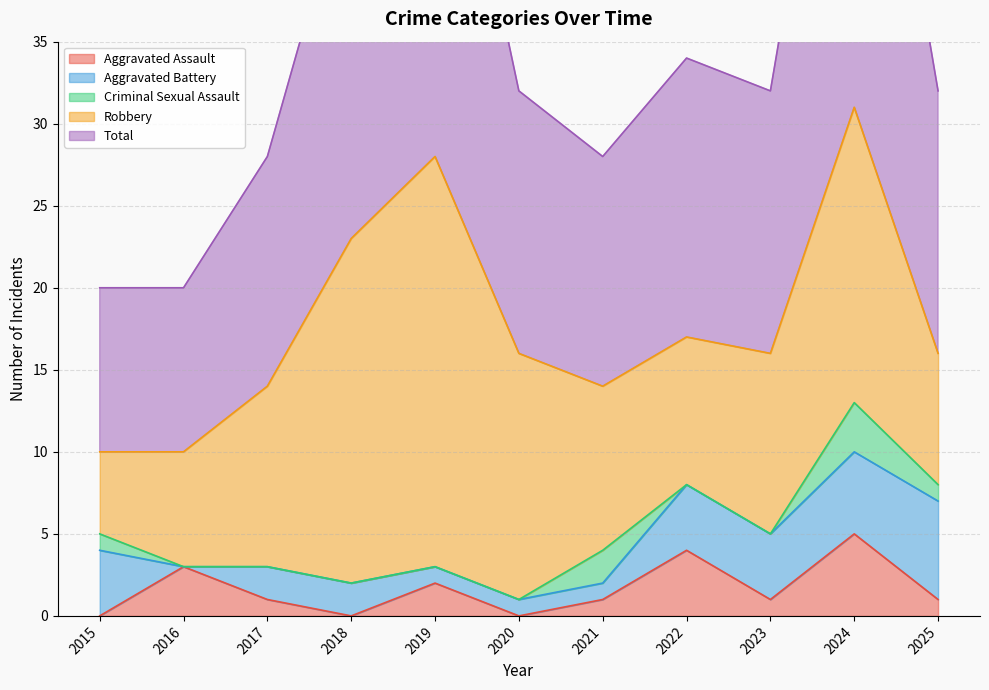

Rank the series by their maximum value, from lowest to highest.

Criminal Sexual Assault, Aggravated Assault, Aggravated Battery, Robbery, Total